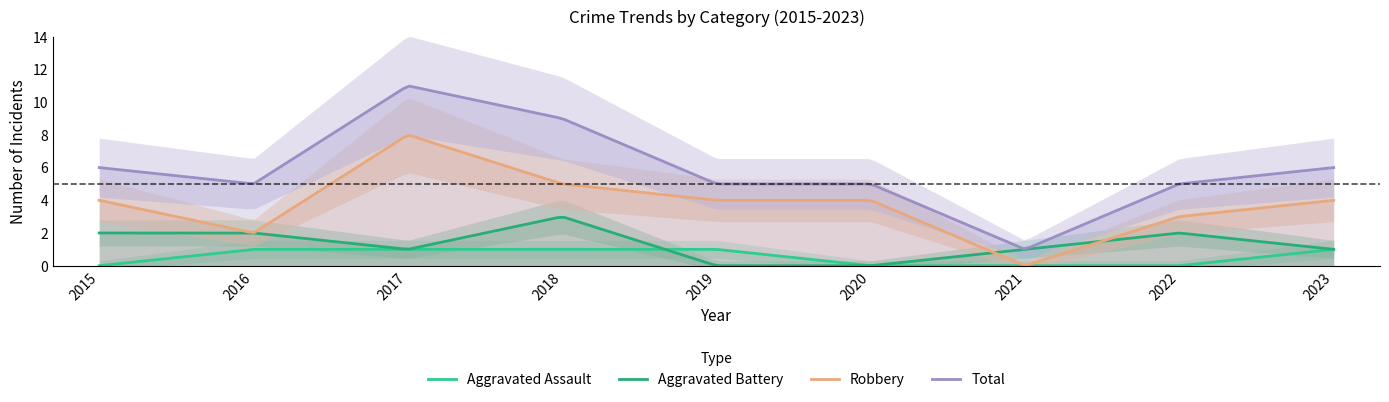

At which category is the sum across all series the highest?

2017